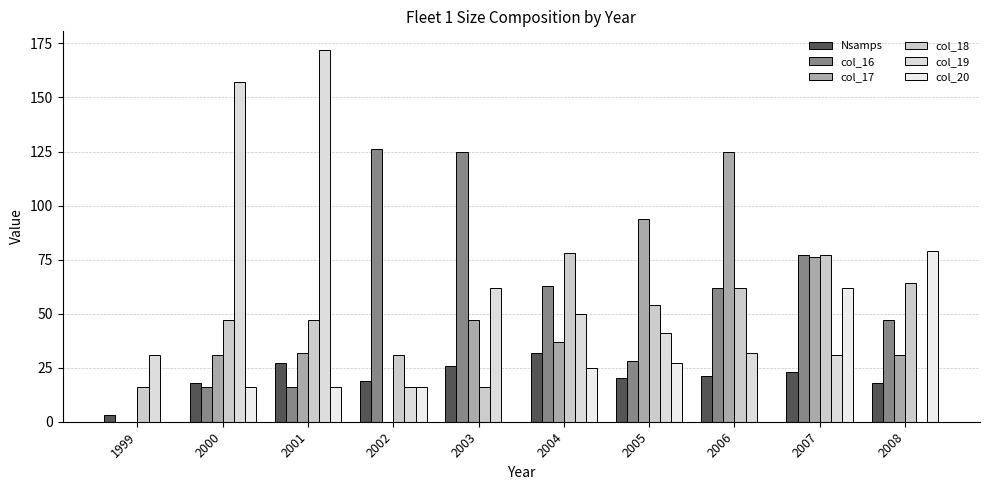

Which series changed the most between 2000 and 2008?

col_19